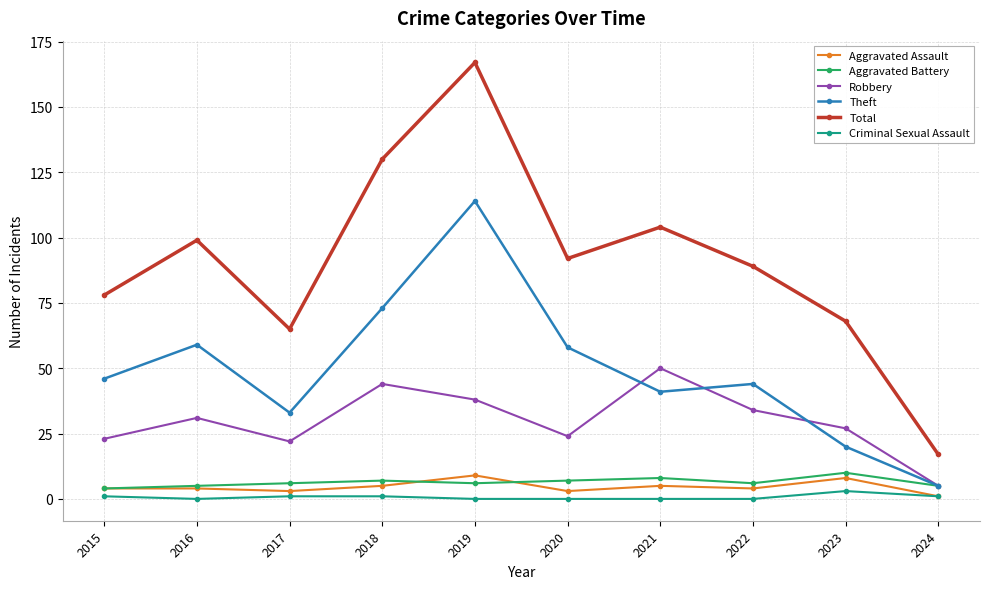

Reading left to right, transcribe all the data shown in this chart.

Aggravated Assault: 4	4	3	5	9	3	5	4	8	1
Aggravated Battery: 4	5	6	7	6	7	8	6	10	5
Robbery: 23	31	22	44	38	24	50	34	27	5
Theft: 46	59	33	73	114	58	41	44	20	5
Total: 78	99	65	130	167	92	104	89	68	17
Criminal Sexual Assault: 1	0	1	1	0	0	0	0	3	1